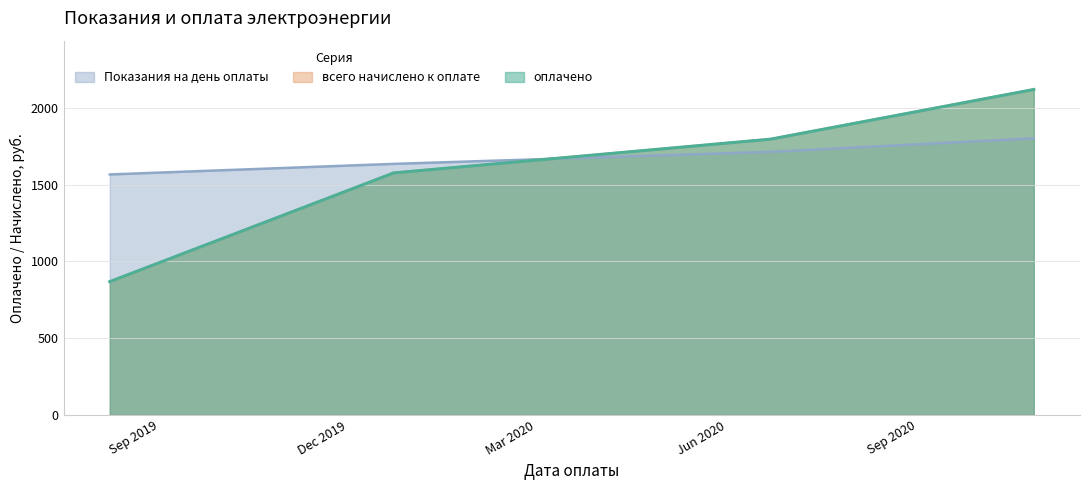

Reading left to right, transcribe all the data shown in this chart.

оплачено: 868.3	1576.0	1796.0	2119.5
всего начислено к оплате: 866.6	1576.0	1796.0	2119.5
Показания на день оплаты: 1566.2	1635.0	1713.4	1801.6